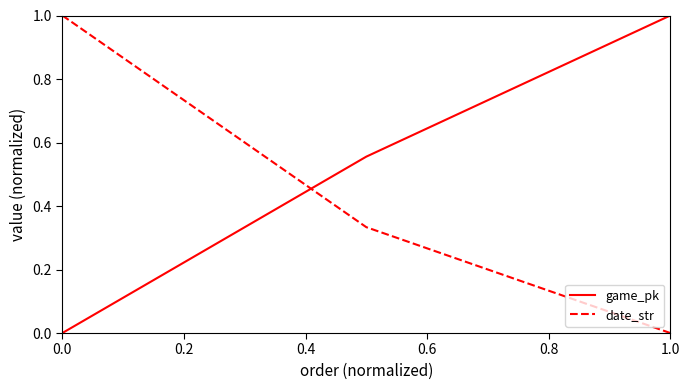

What is the difference between the maximum and minimum values in the game_pk series?

1.0